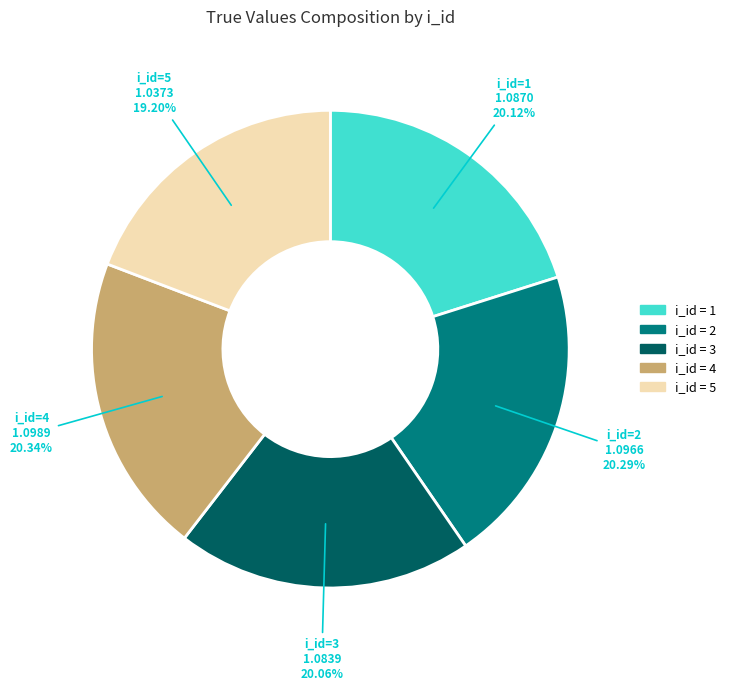

Does any single category account for the majority?

No